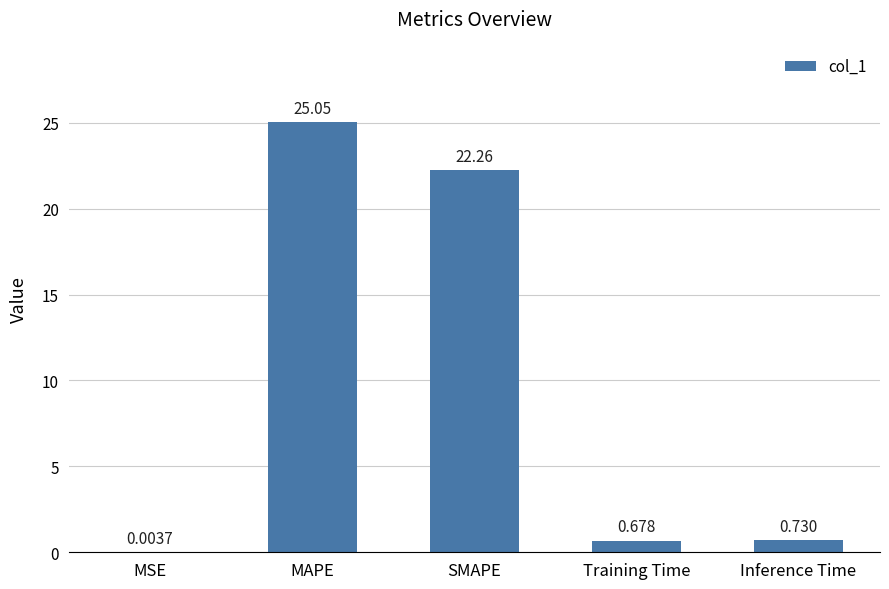

What is the greatest value displayed?

25.0